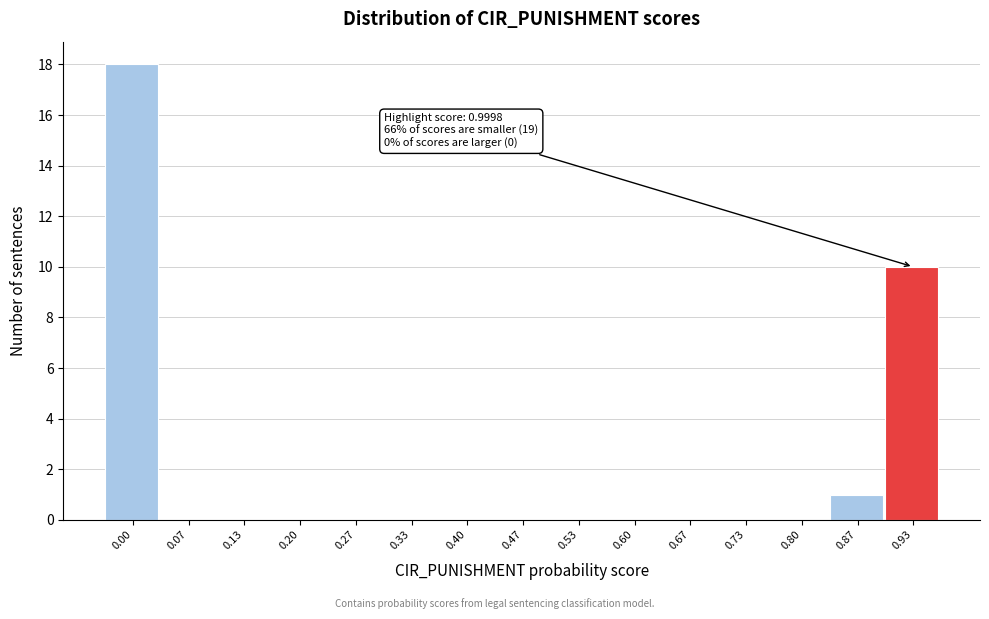

Reading left to right, extract all data points from this chart.

0.00=18	0.07=0	0.13=0	0.20=0	0.27=0	0.33=0	0.40=0	0.47=0	0.53=0	0.60=0	0.67=0	0.73=0	0.80=0	0.87=1	0.93=10